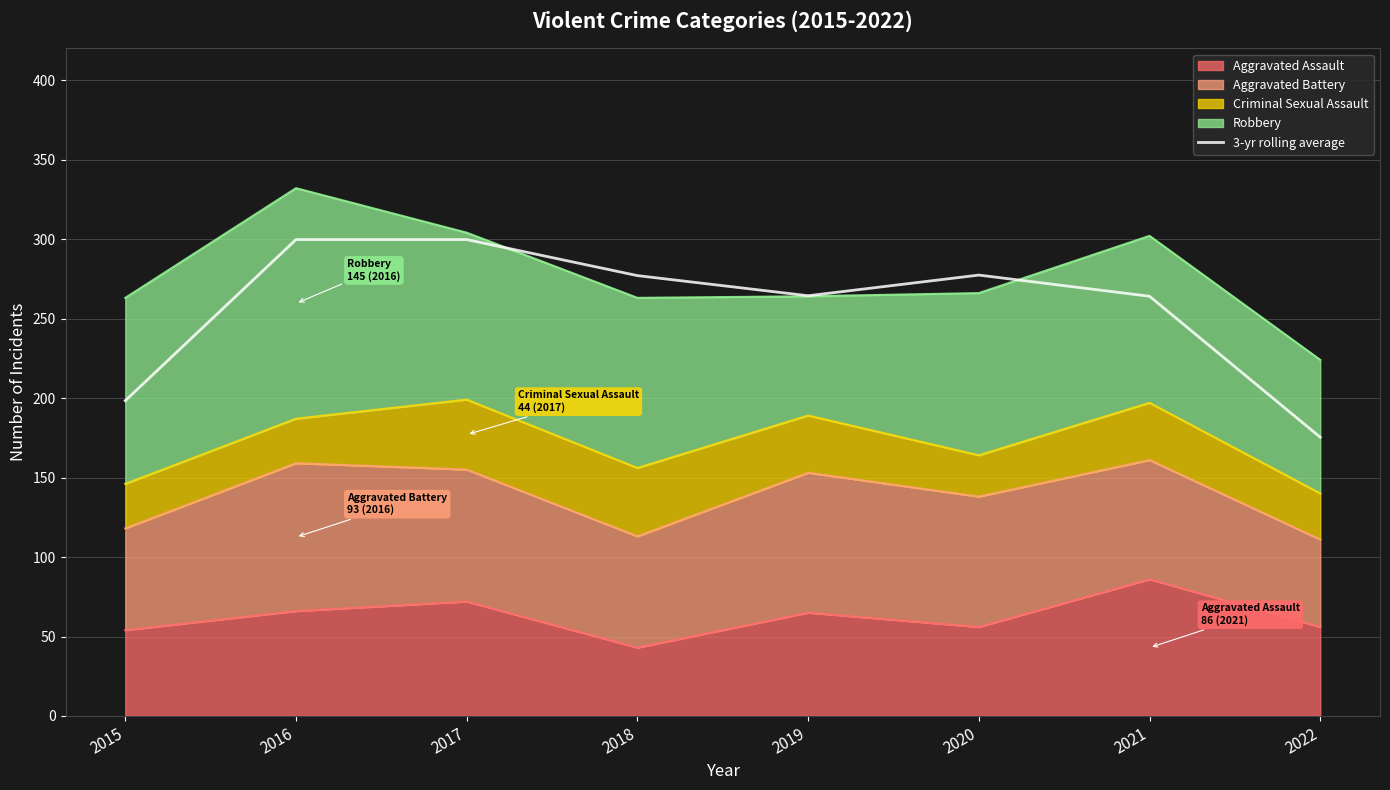

How many interior local valleys (lower than both neighbors) does the data have?

1